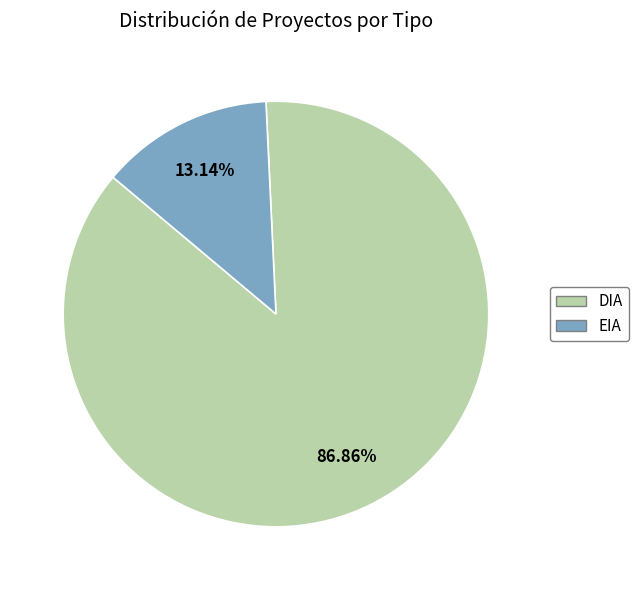

Which category has the biggest portion of the pie?

DIA